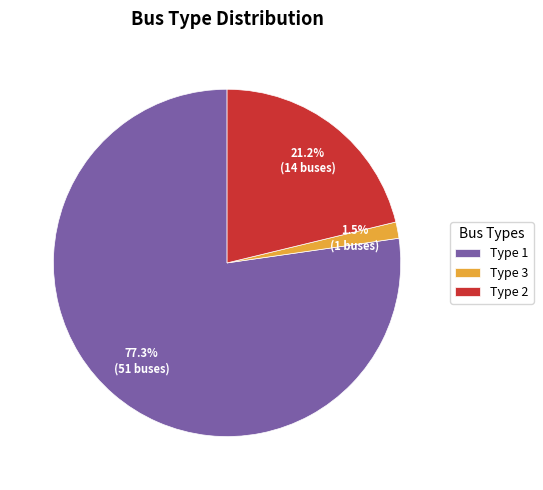

Which slice is the smallest?

Type 3